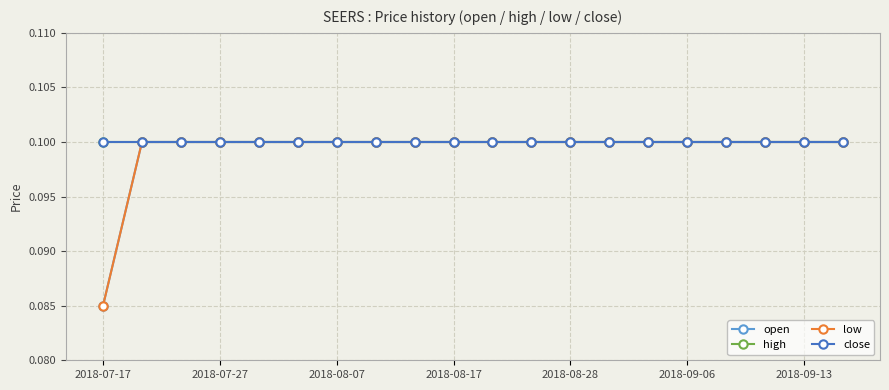

Is this an area chart (filled region under the line)?

No